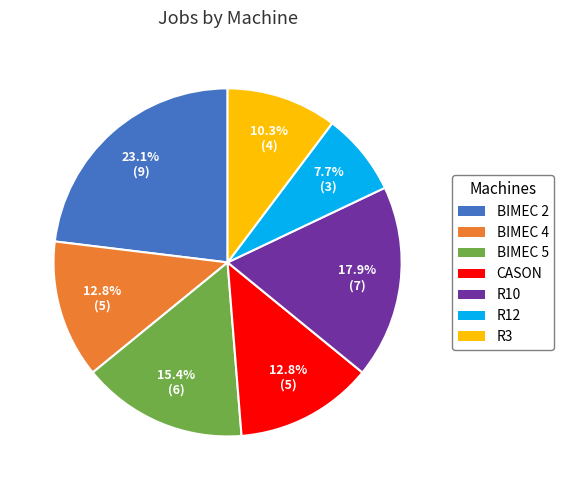

How many segments does this pie chart have?

7